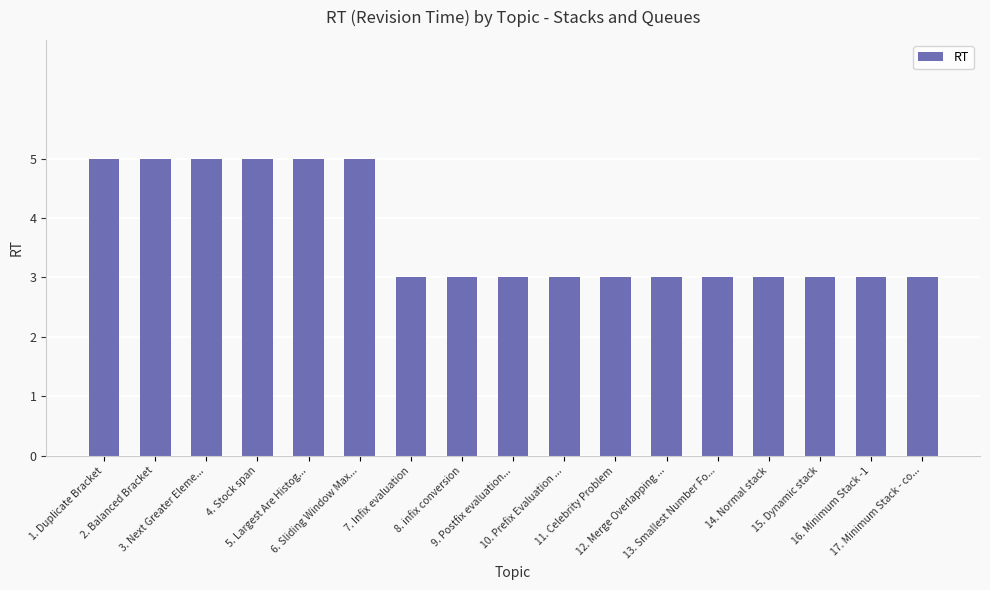

What is the sum of all values?

63